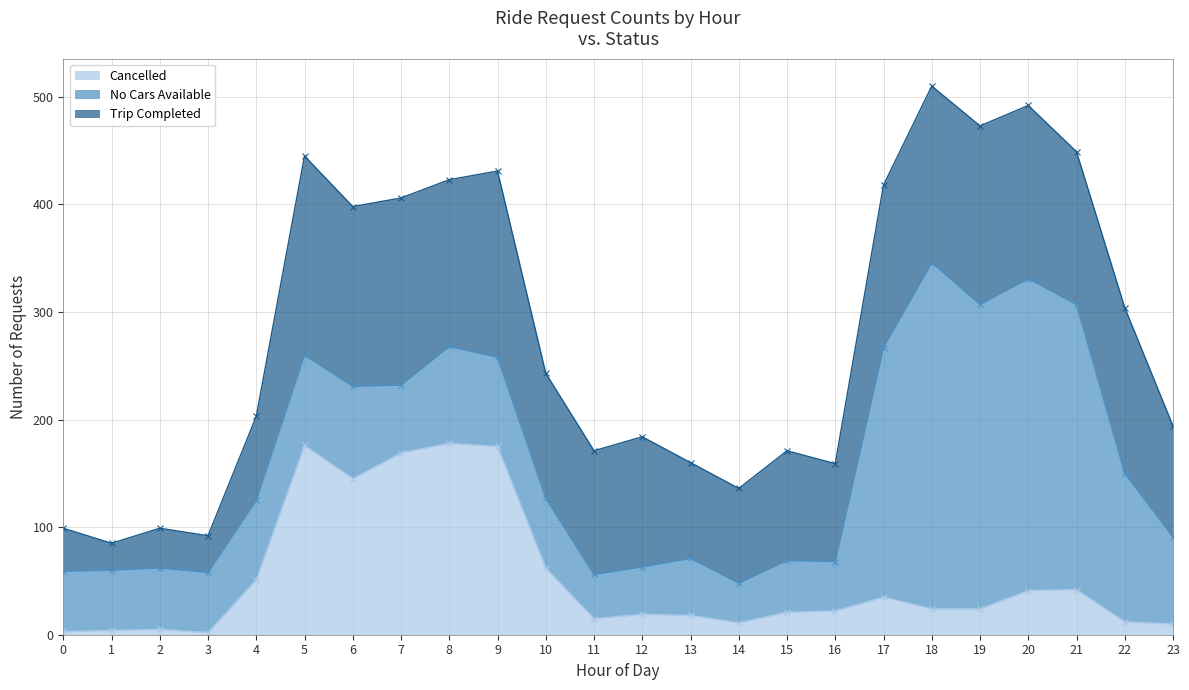

At 20, list the series in order from largest to smallest.

No Cars Available, Trip Completed, Cancelled